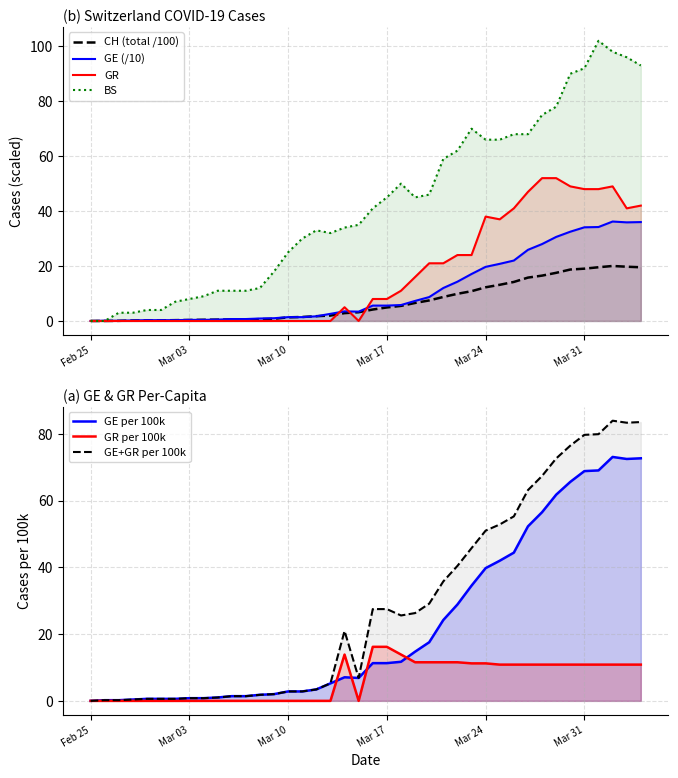

Which series has the largest total across all categories?

BS